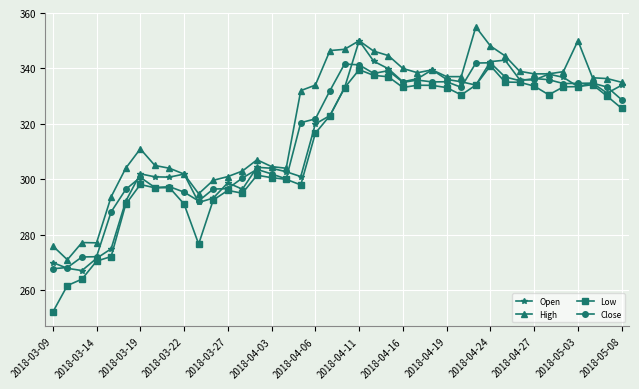

What is the average value of the Open series?

315.8